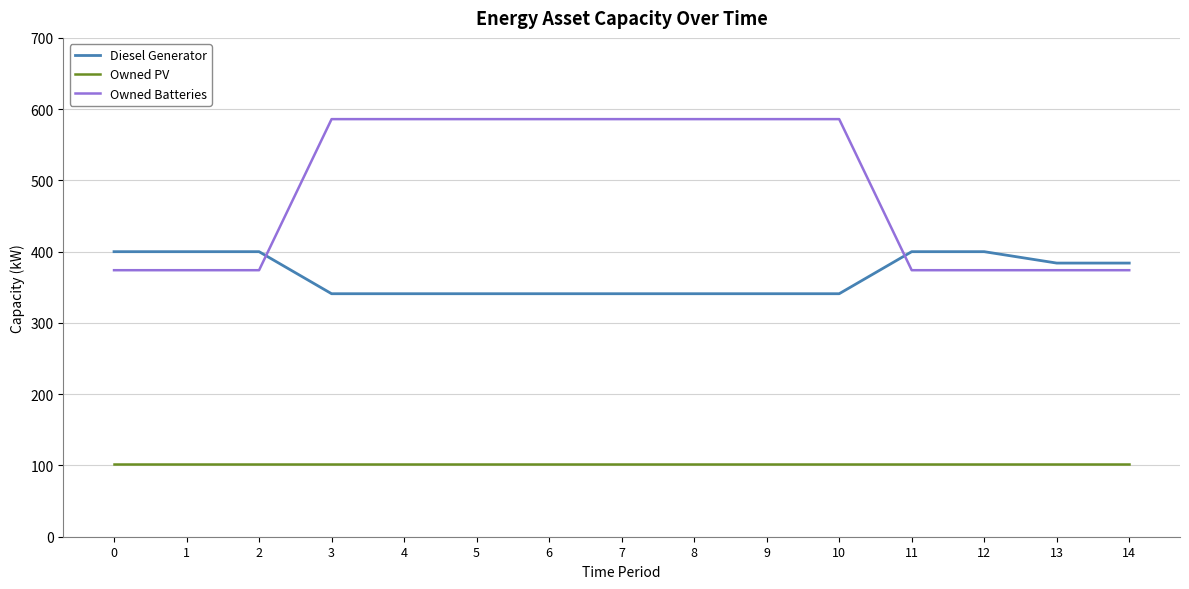

True or false: Owned PV and Owned Batteries cross at least once.

False